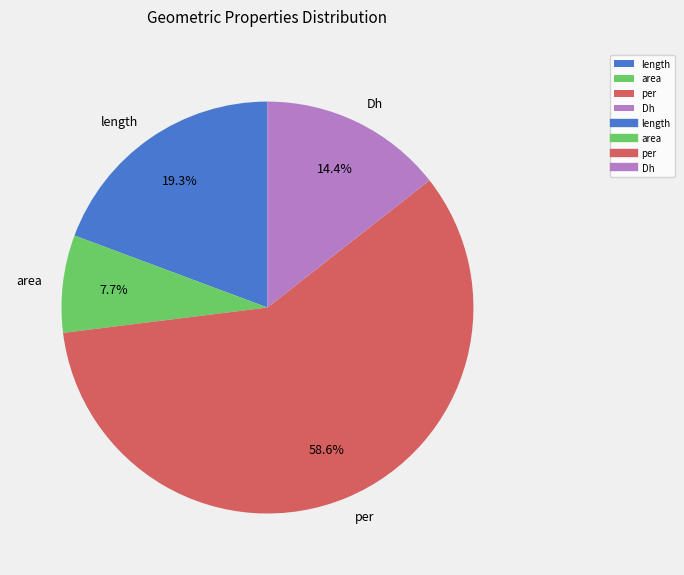

Combined, do area and length account for over 50%?

No